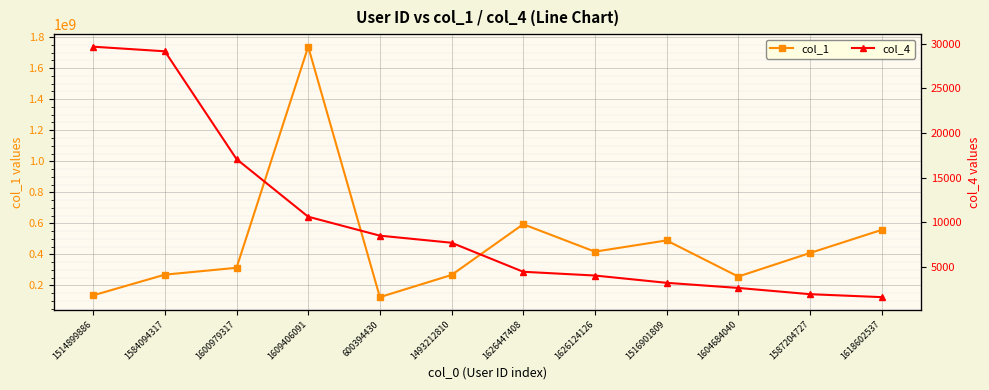

Where does the col_4 series first go above 7730?

1514899886